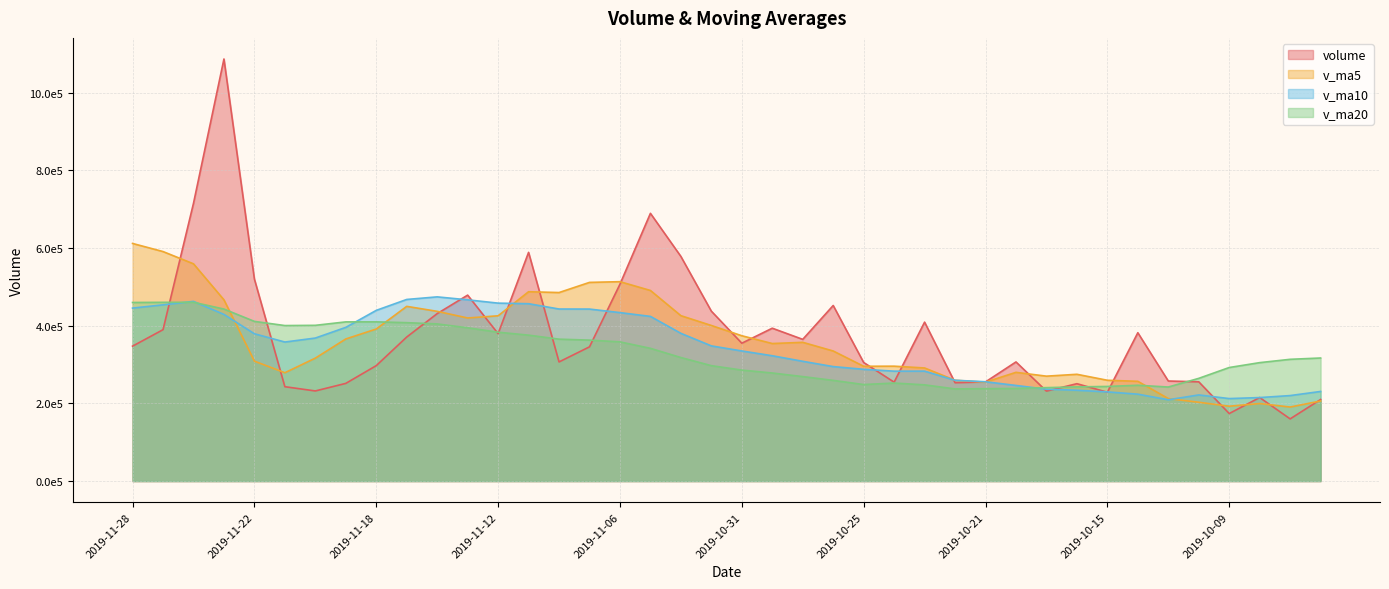

What is the difference between the highest and lowest values at 2019-10-16?

41079.5